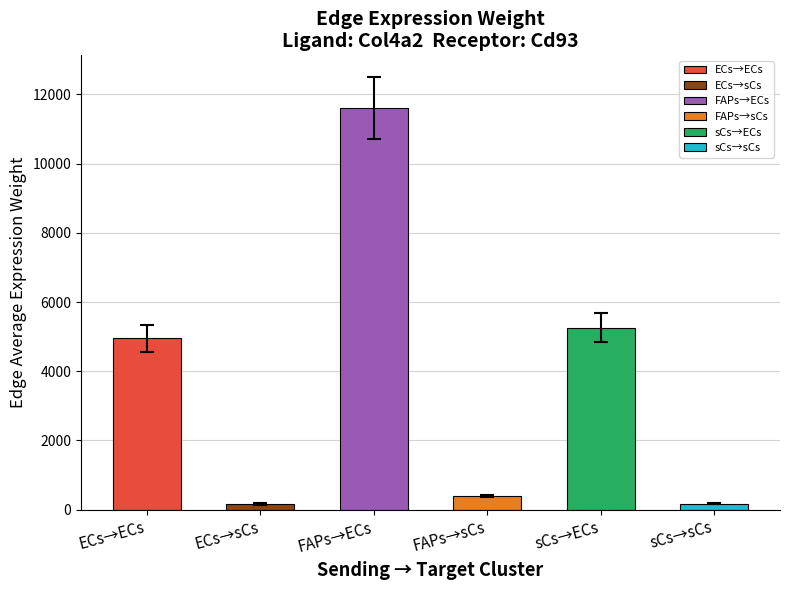

Which has a higher value, ECs→ECs or FAPs→sCs?

ECs→ECs